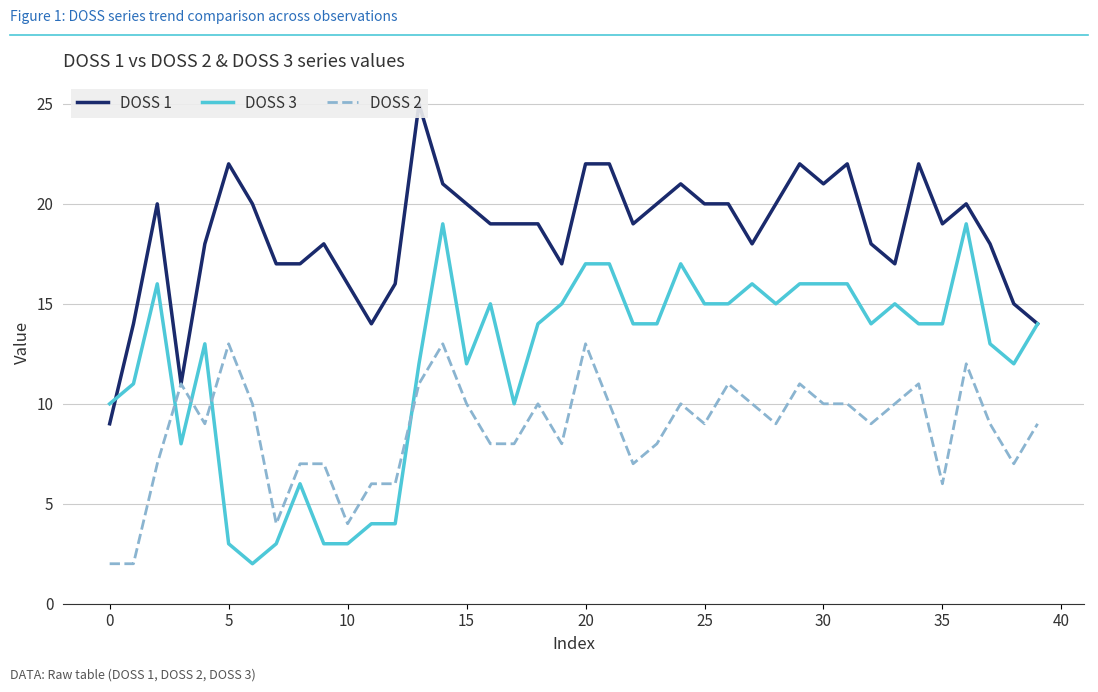

What is the difference between the maximum and minimum values in the DOSS 2 series?

11